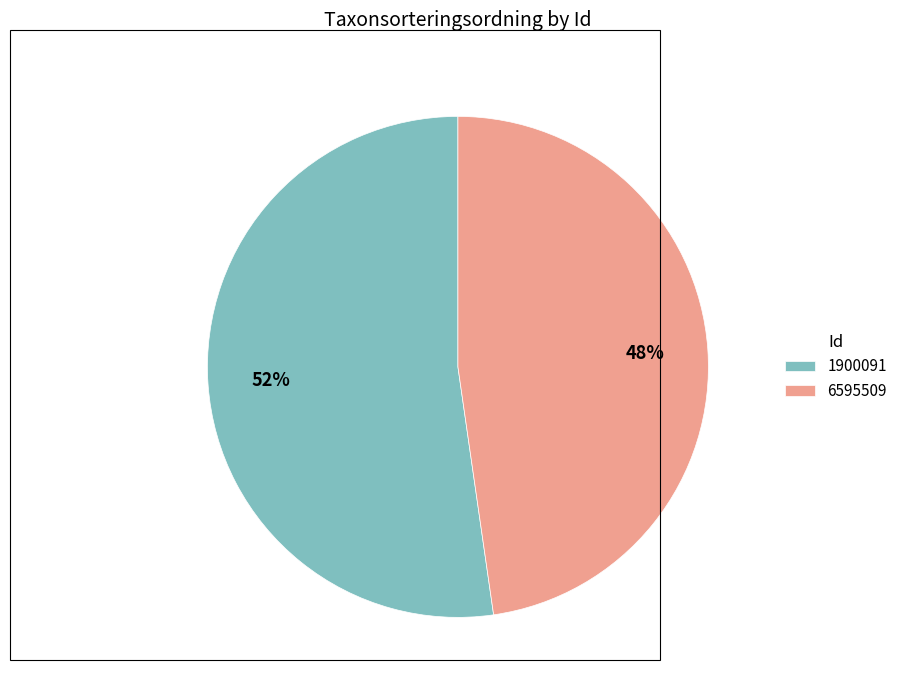

Which slice is the largest?

1900091